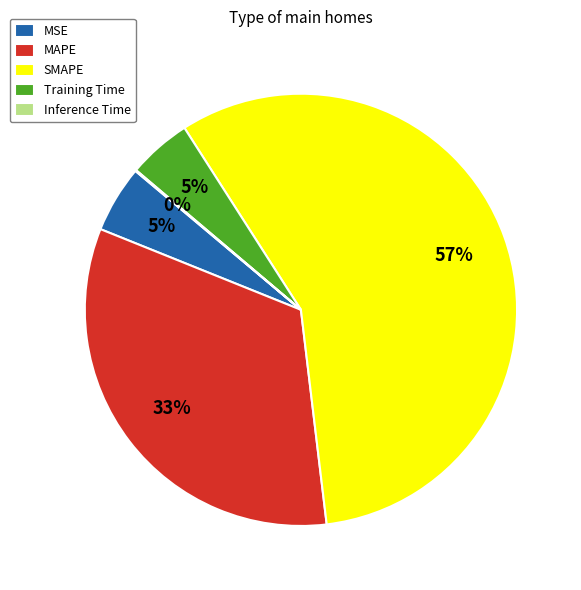

Is the sum of MAPE and MSE greater than half?

No